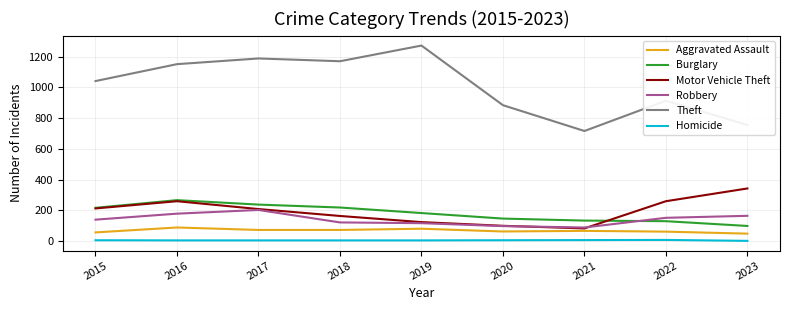

At how many categories does at least one series exceed 499?

9